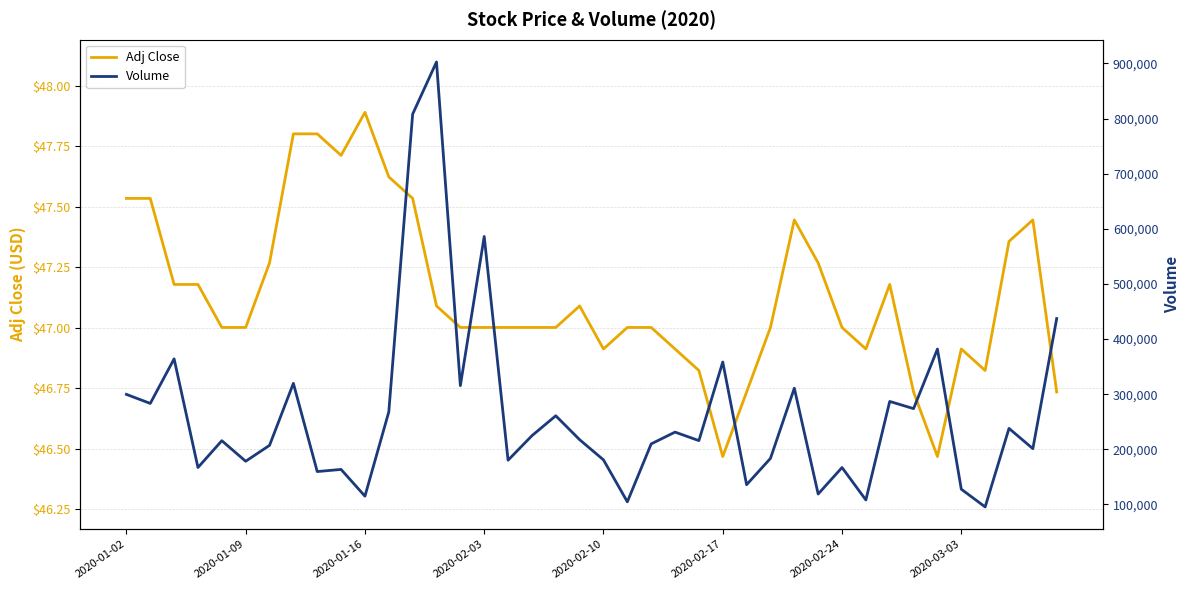

At which category is the sum across all series the highest?

13